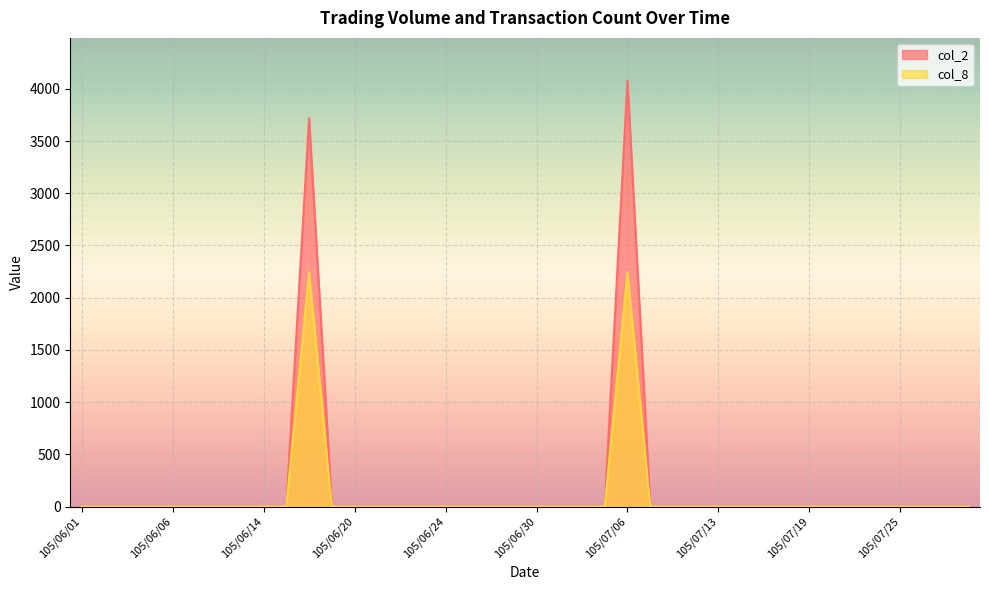

Which series has the largest range (max minus min)?

col_2